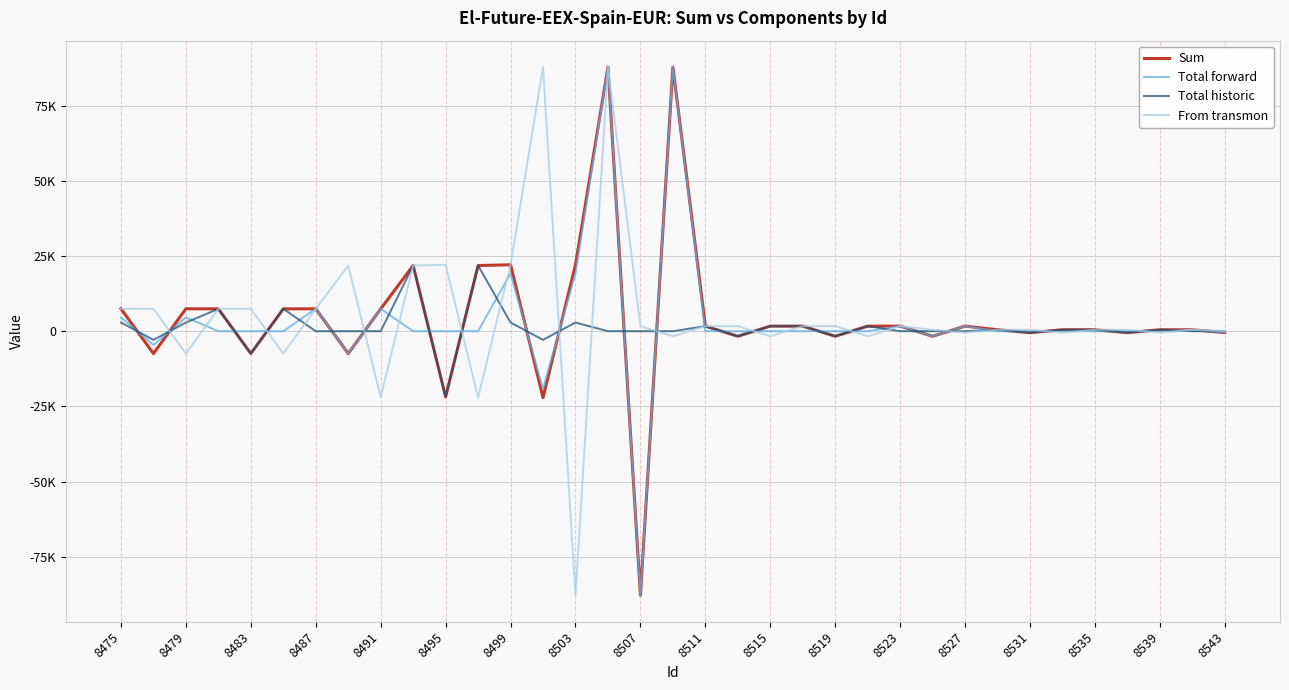

True or false: Total historic has more than 2 points higher than both neighbors.

True